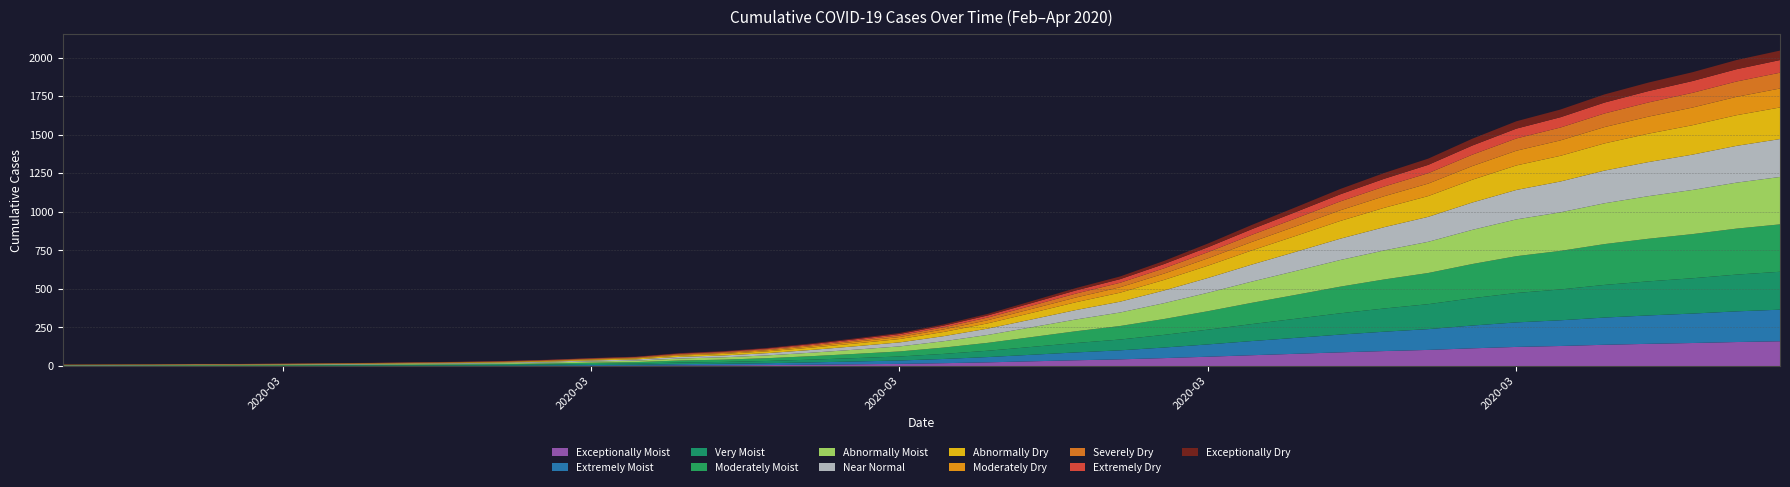

What is the difference between the maximum and minimum values?

2036